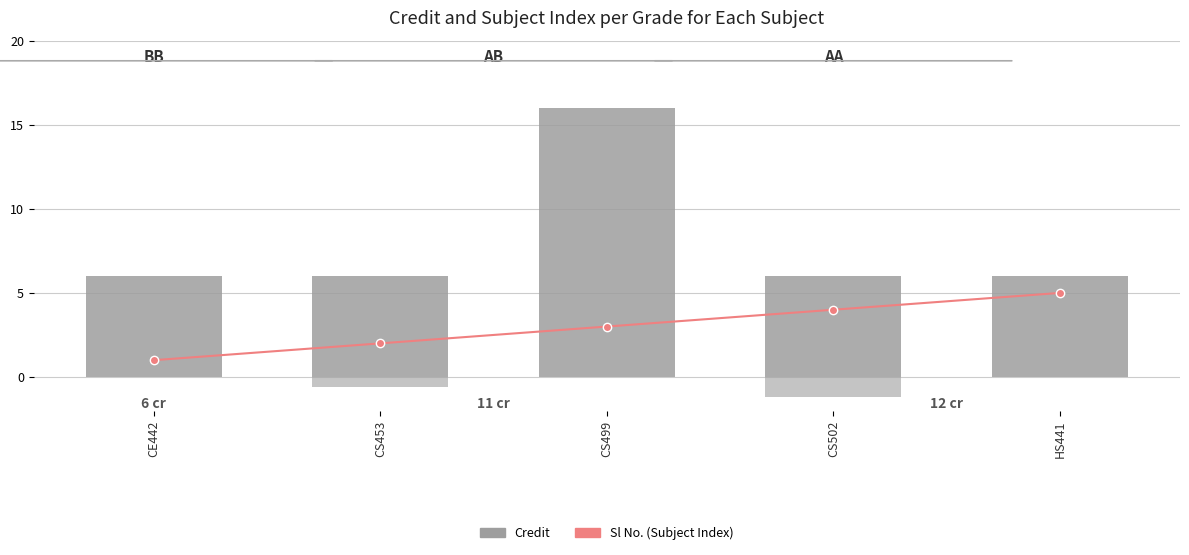

Reading left to right, extract all data points from this chart.

Sl No. (Subject Index): 1	2	3	4	5
Credit: 6	6	16	6	6